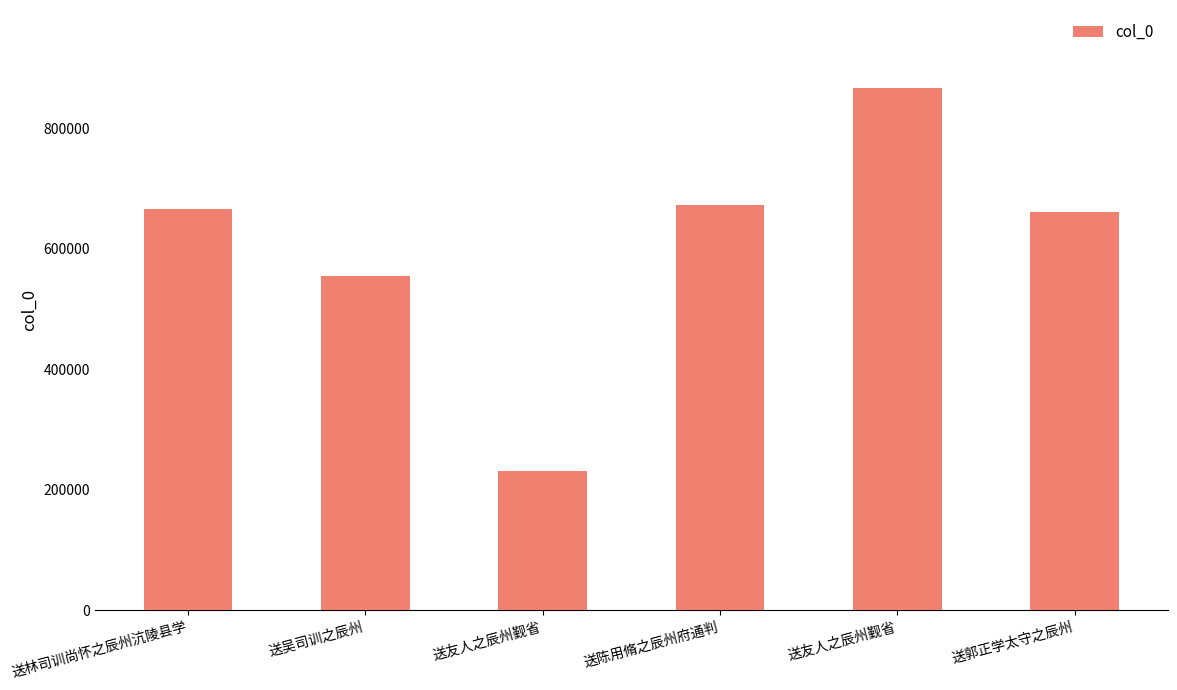

What is the label of the 5th bar from the right?

送吴司训之辰州